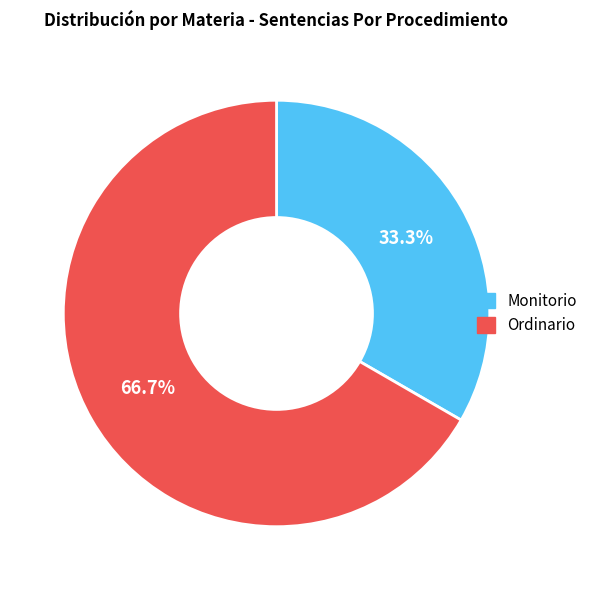

Which slice is the largest?

Ordinario